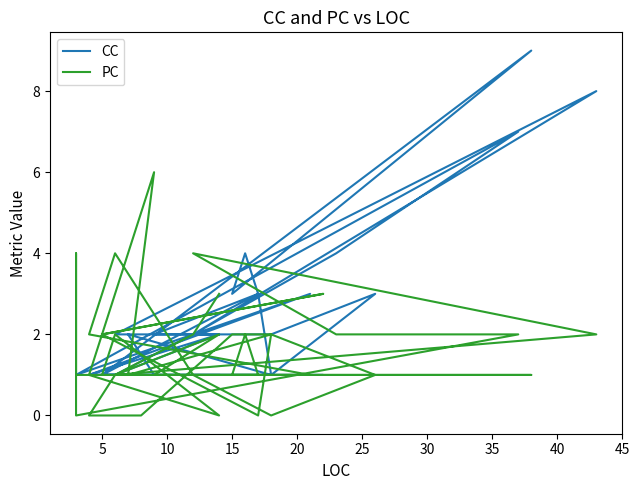

What are all the series names shown in the legend?

CC, PC